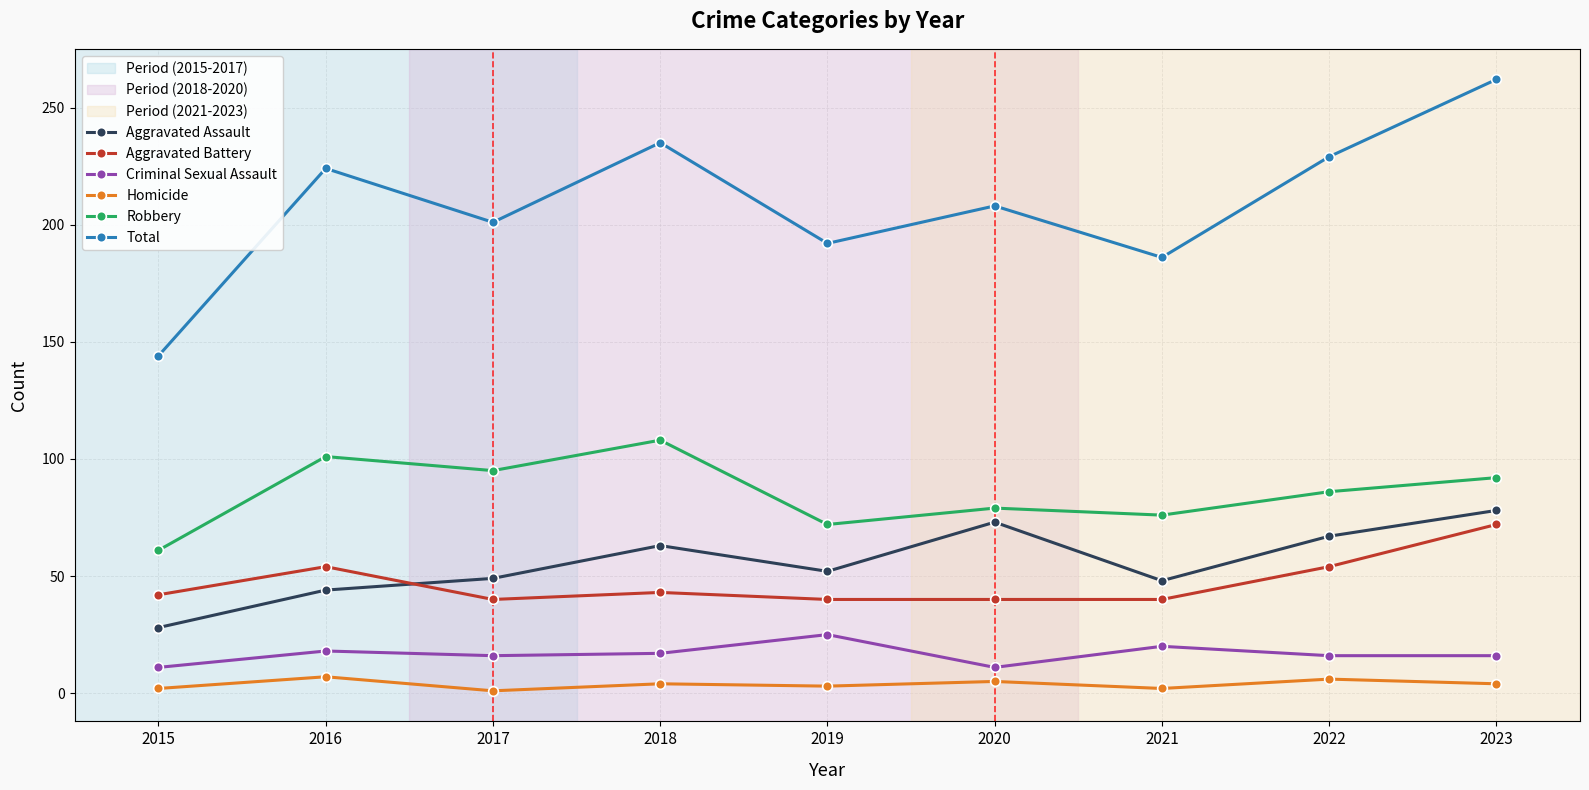

What is the average value of the Homicide series?

4